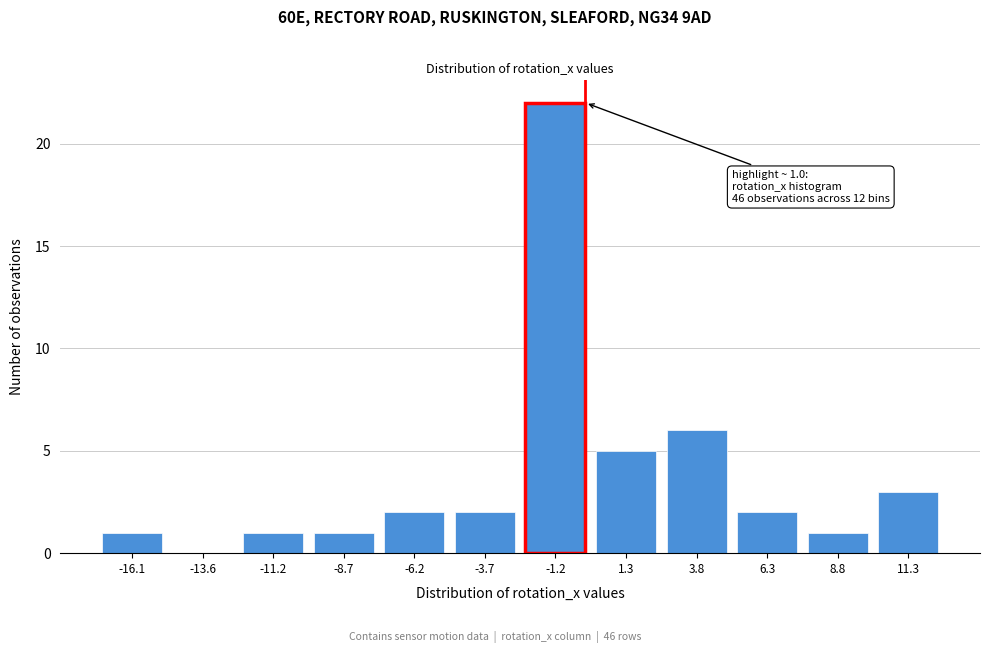

Reading left to right, what are all the values shown in this chart?

-16.1=1	-13.6=0	-11.2=1	-8.7=1	-6.2=2	-3.7=2	-1.2=22	1.3=5	3.8=6	6.3=2	8.8=1	11.3=3